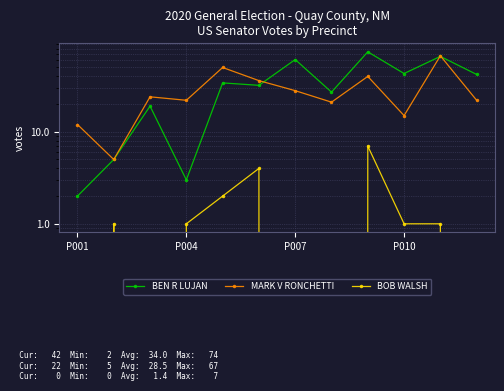

At which label does BOB WALSH reach its minimum?

P001